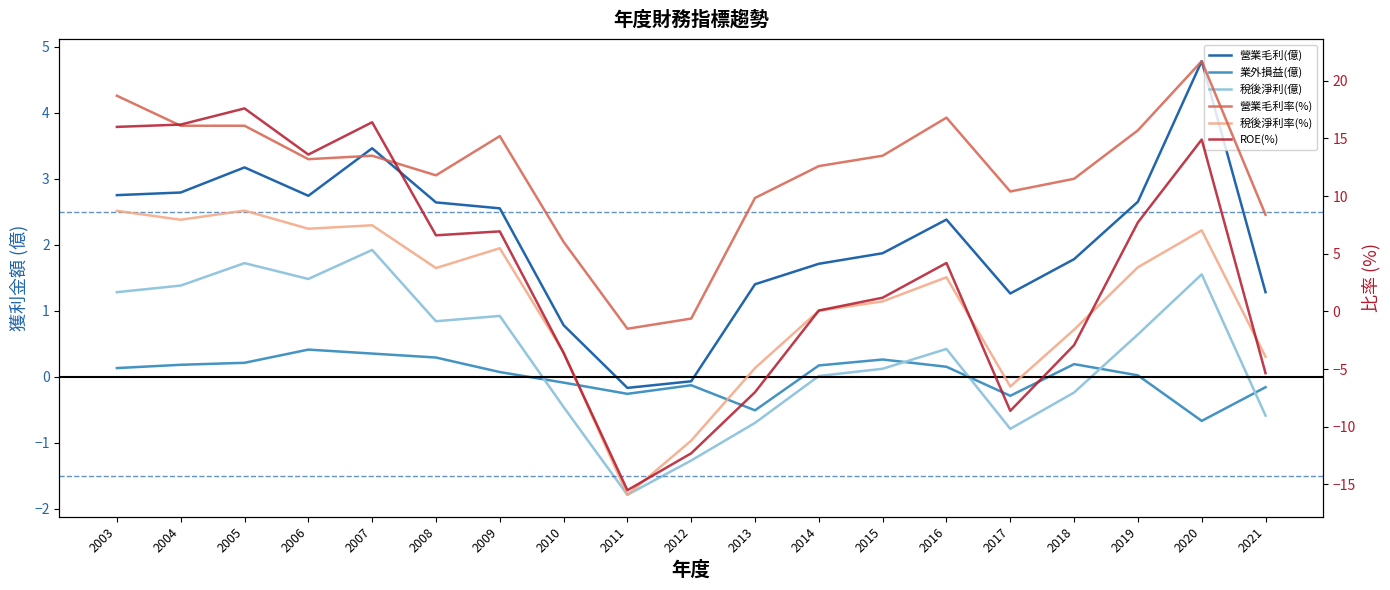

What value does the 業外損益(億) series have at 2011?

-0.3